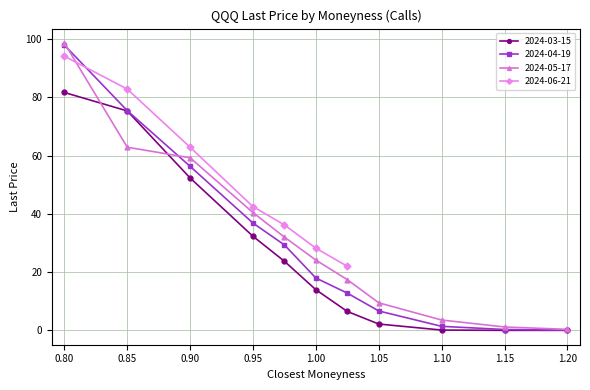

Rank the categories by 2024-03-15 value from highest to lowest.

0.8, 0.85, 0.9, 0.95, 0.975, 1.0, 1.025, 1.05, 1.1, 1.15, 1.2